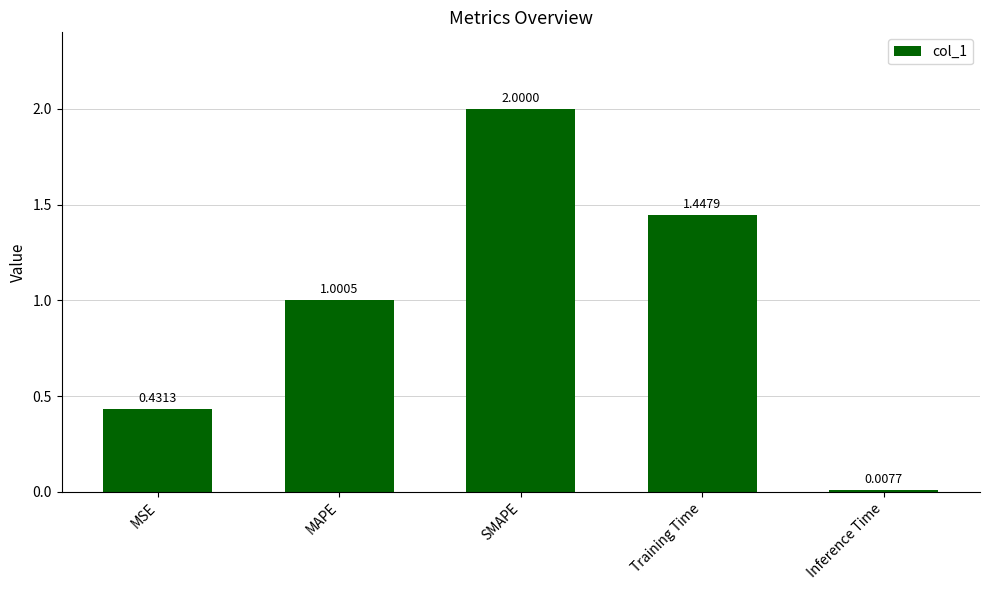

What is the sum of all values?

4.9